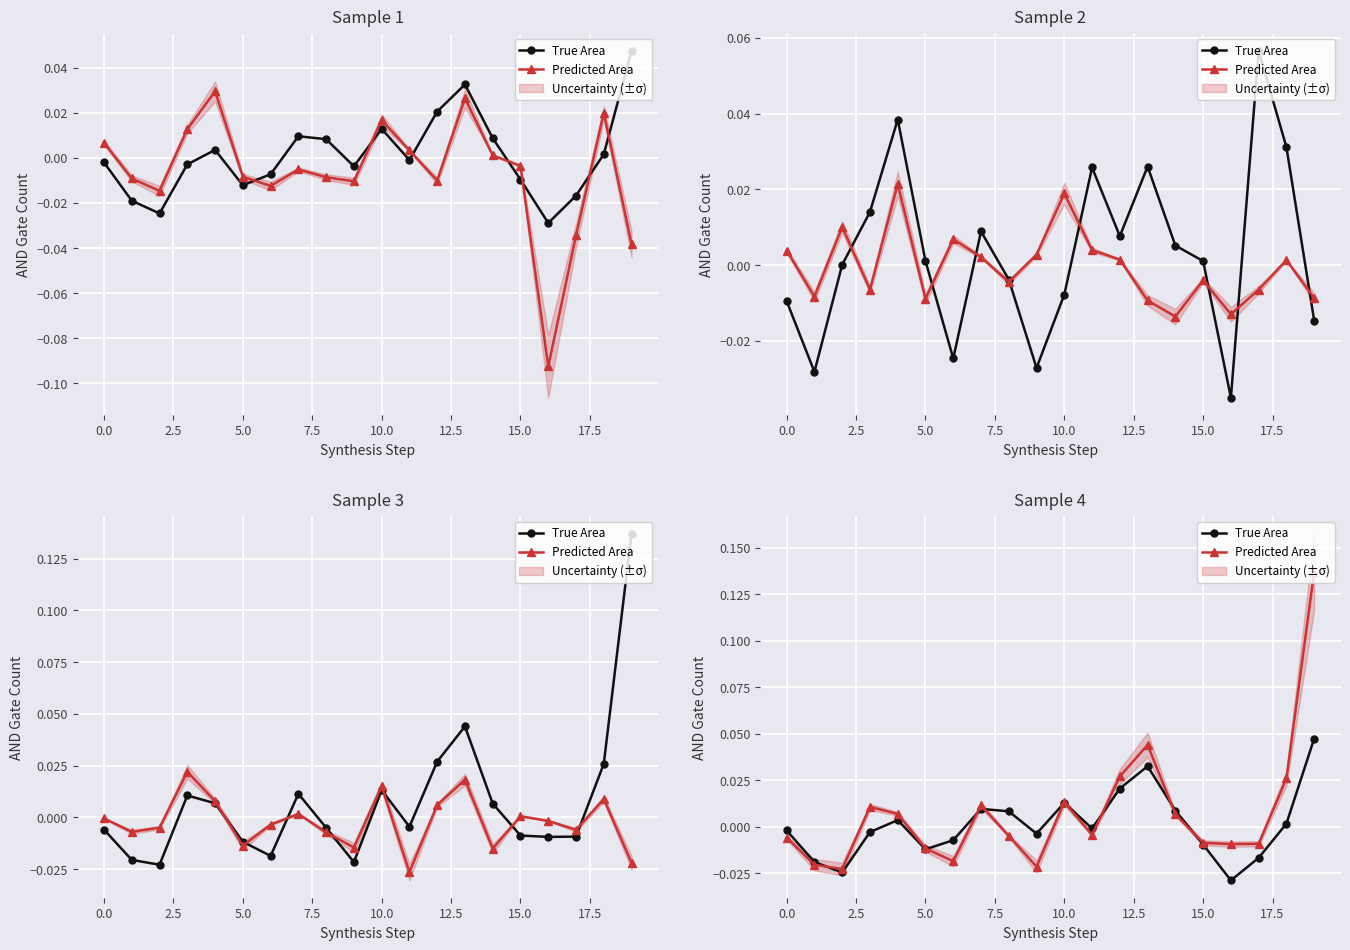

What position from the right is 18?

2